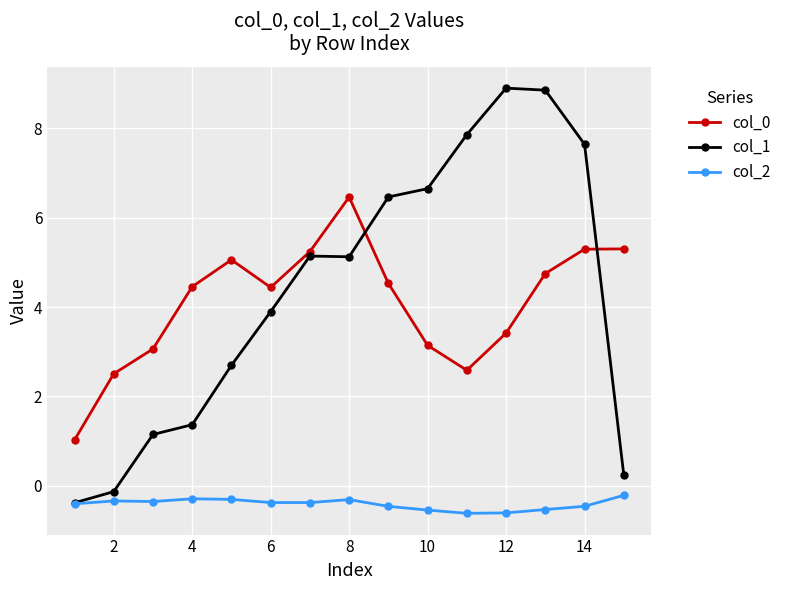

True or false: col_0 has more than 1 interior local peaks.

True